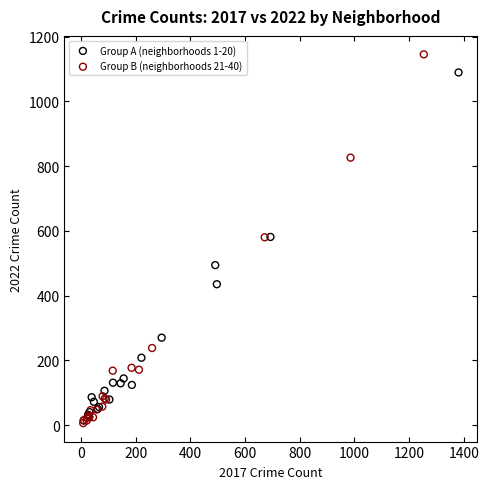

Which series reaches the maximum Y coordinate?

Group B (neighborhoods 21-40)